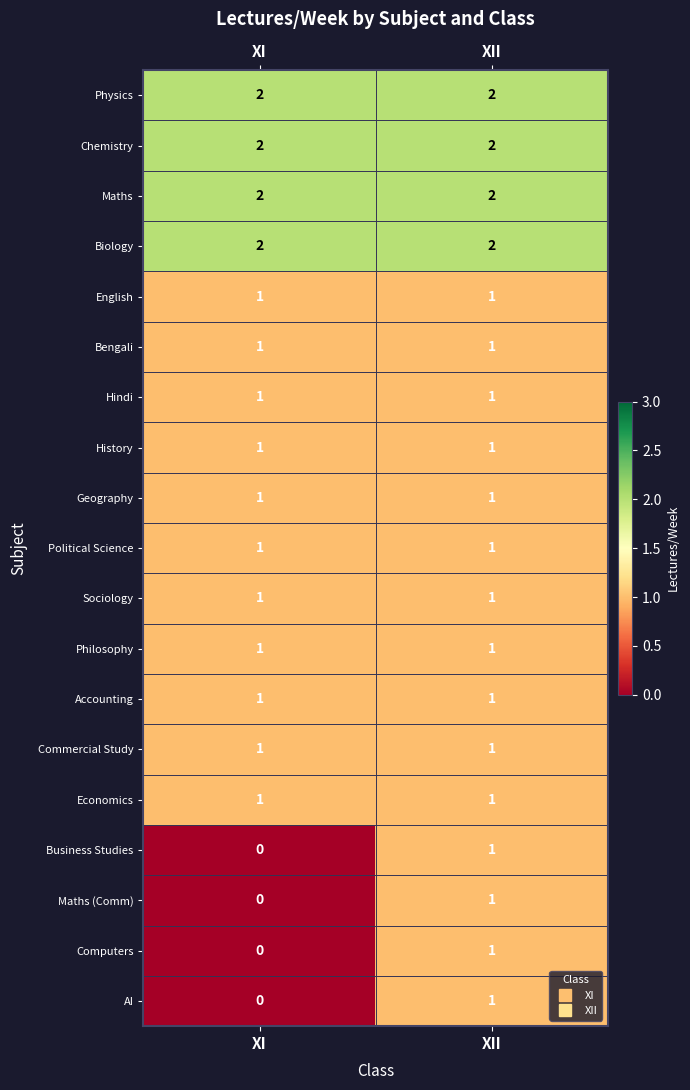

Which category has the lowest value across all series?

XI